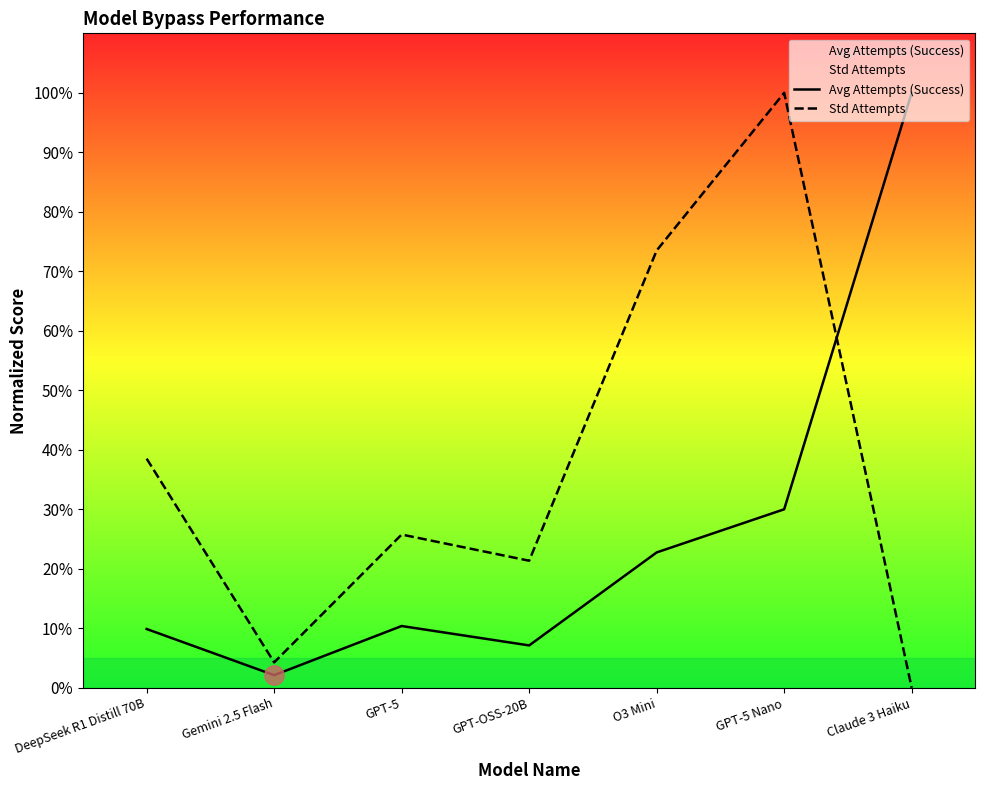

What is the approximate value of Std Attempts at GPT-5?

25.8